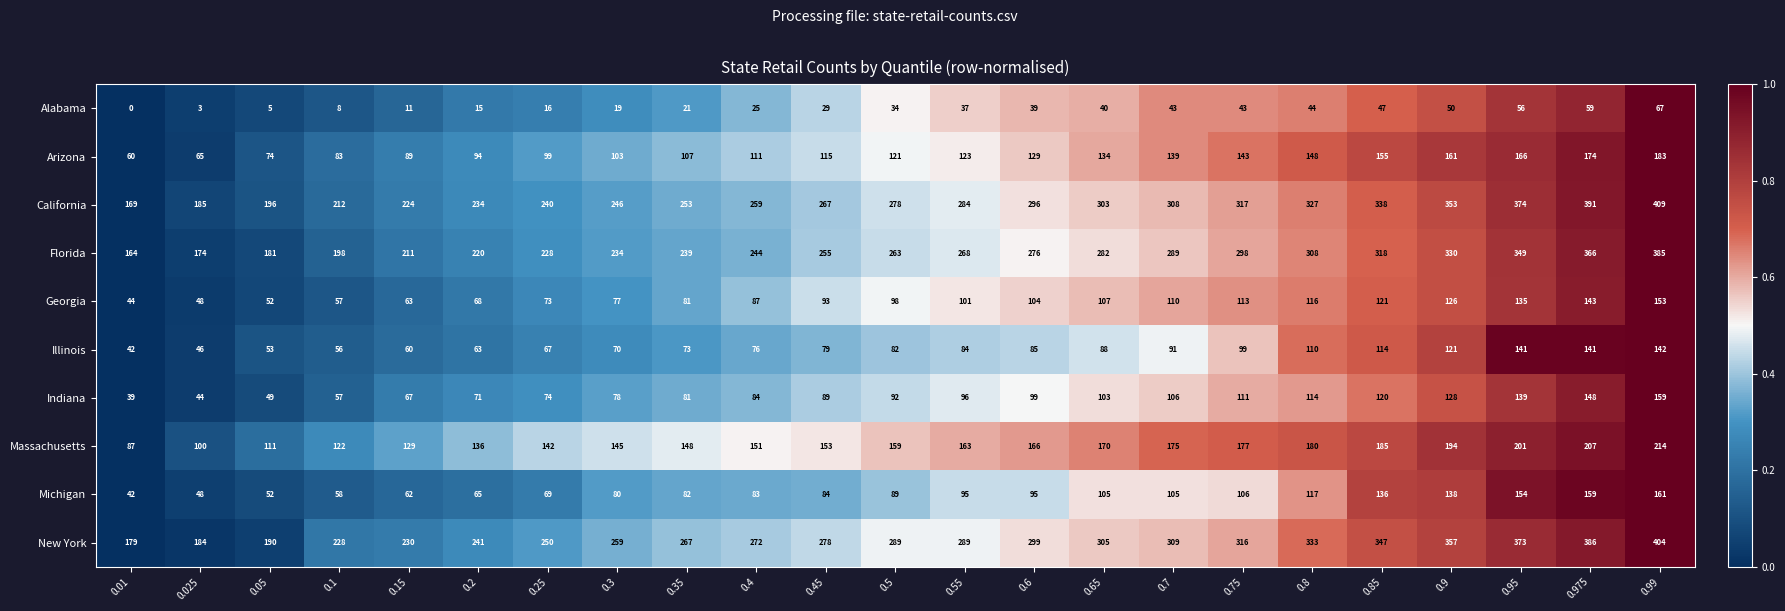

What is the sum of the Massachusetts values at 0.9 and 0.6?

360